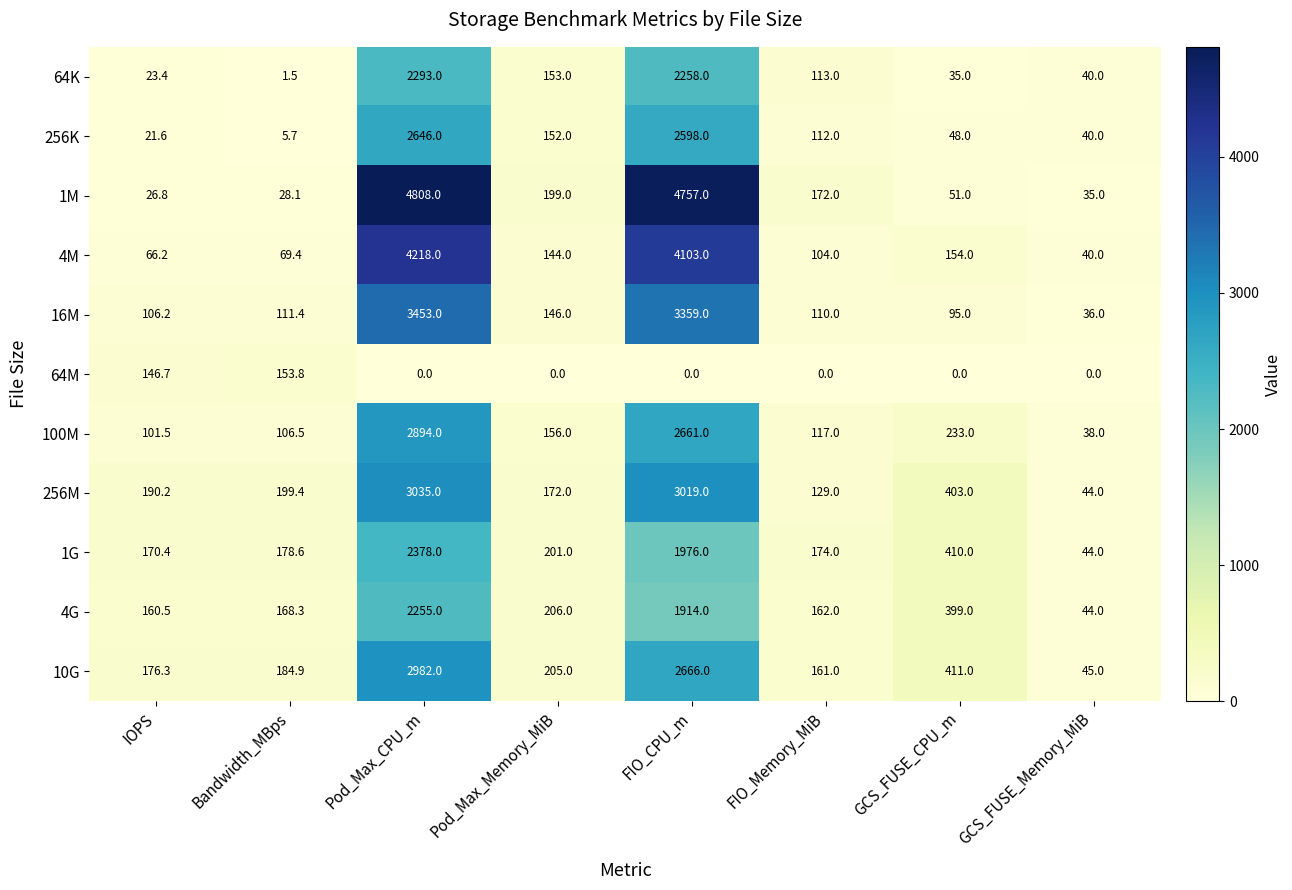

At which label does 100M first exceed 156?

Pod_Max_CPU_m